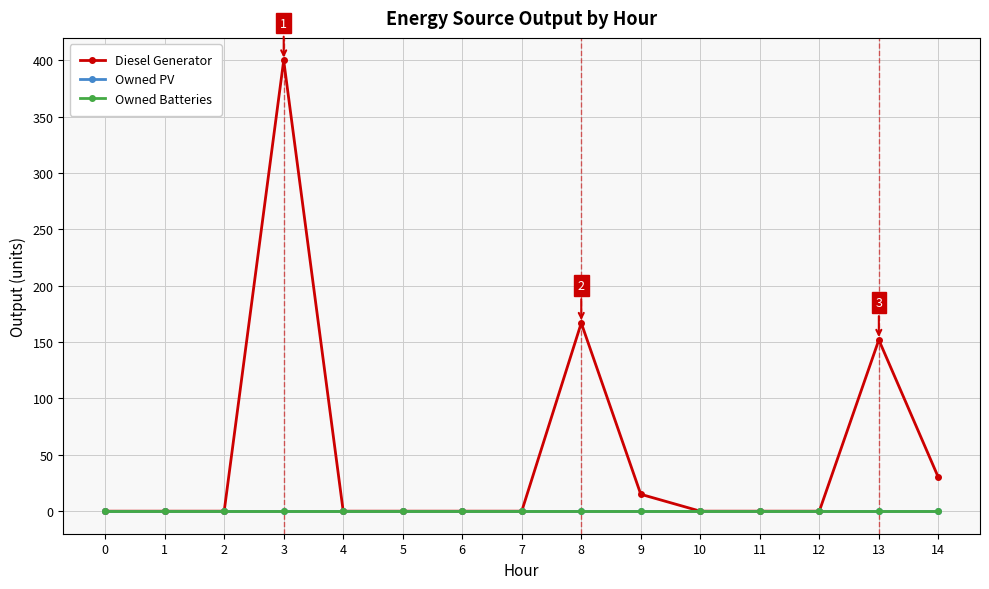

List the series in order of their peak value, lowest first.

Owned PV, Owned Batteries, Diesel Generator